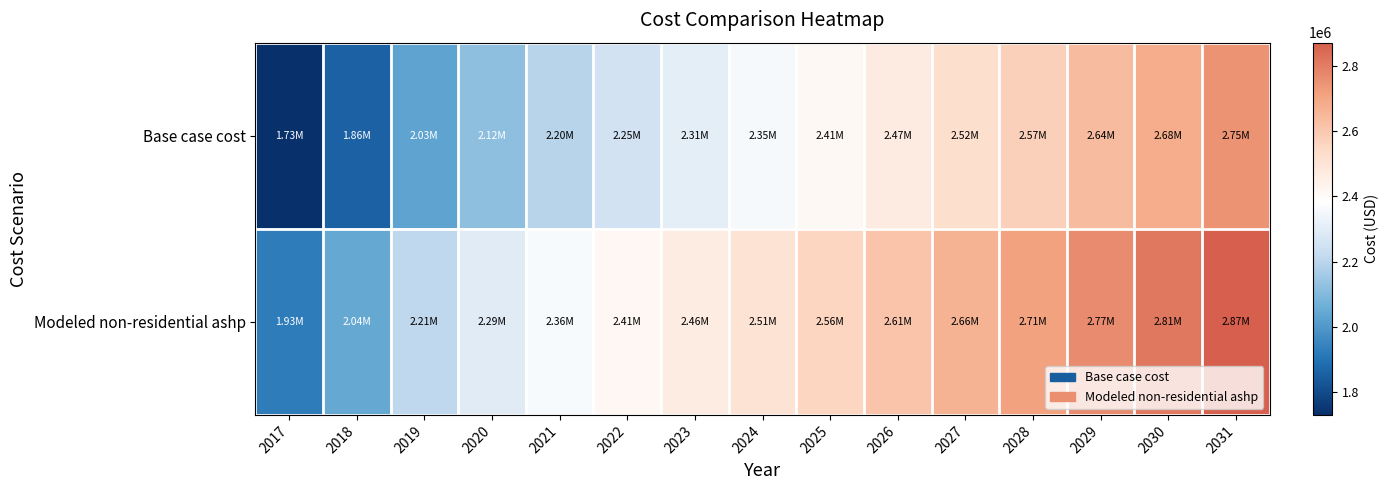

Between 2019 and 2024, which series saw the biggest shift?

Base case cost